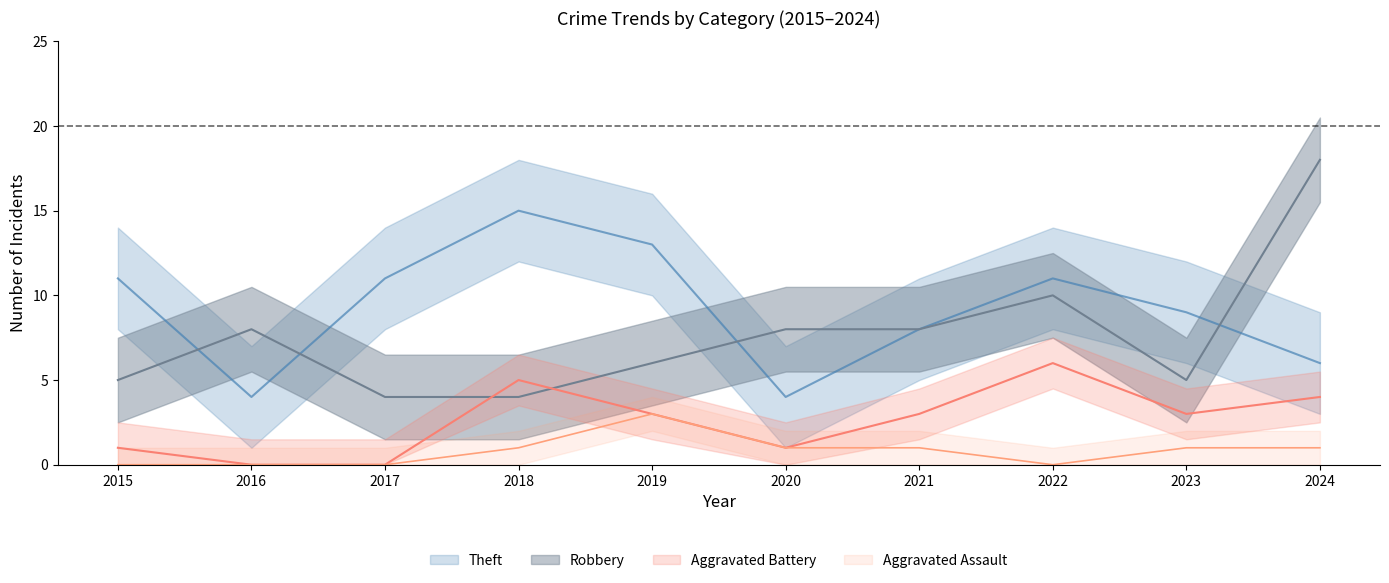

Which series has the largest total across all categories?

Theft